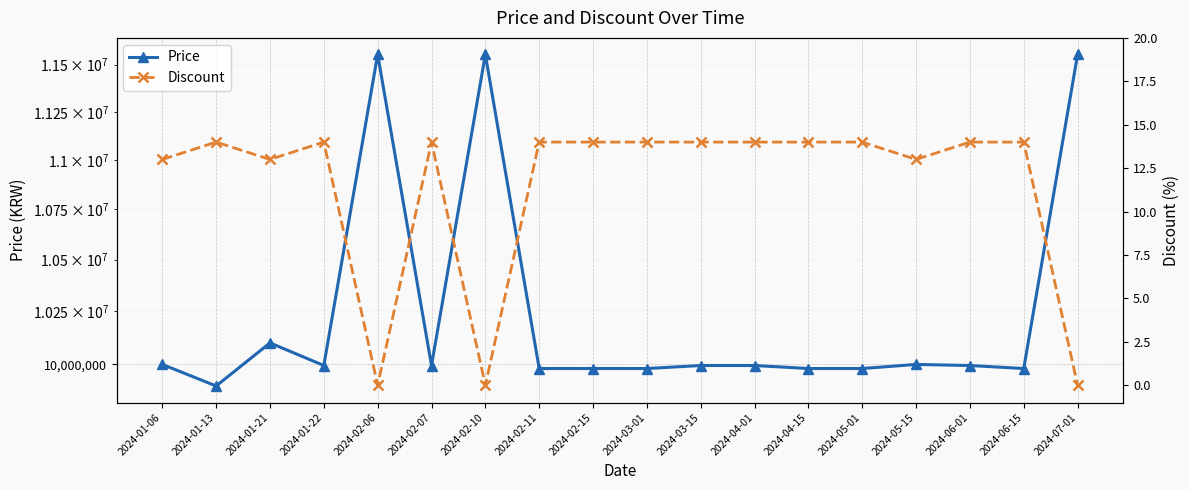

Count the number of categories in the chart.

18